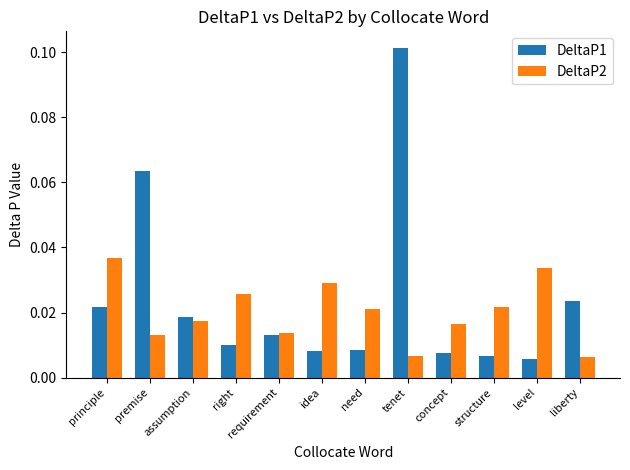

Rank the series at right from highest to lowest value.

DeltaP2, DeltaP1